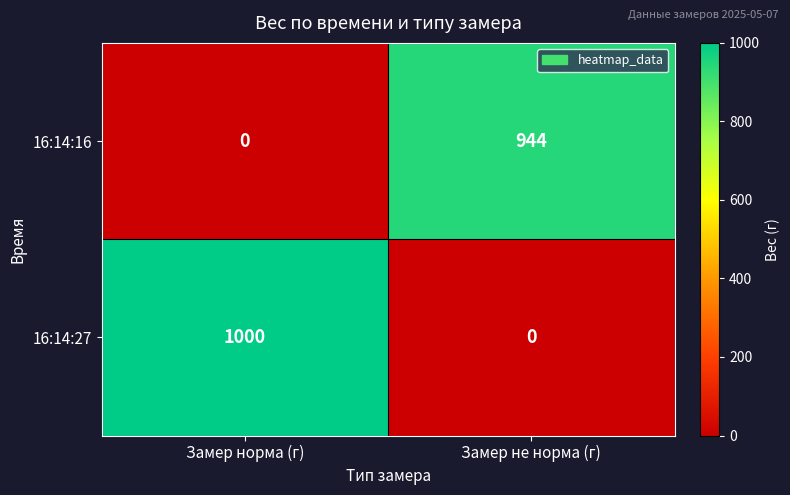

Read the 16:14:27 value at Замер норма (г), to the nearest 100.

1000